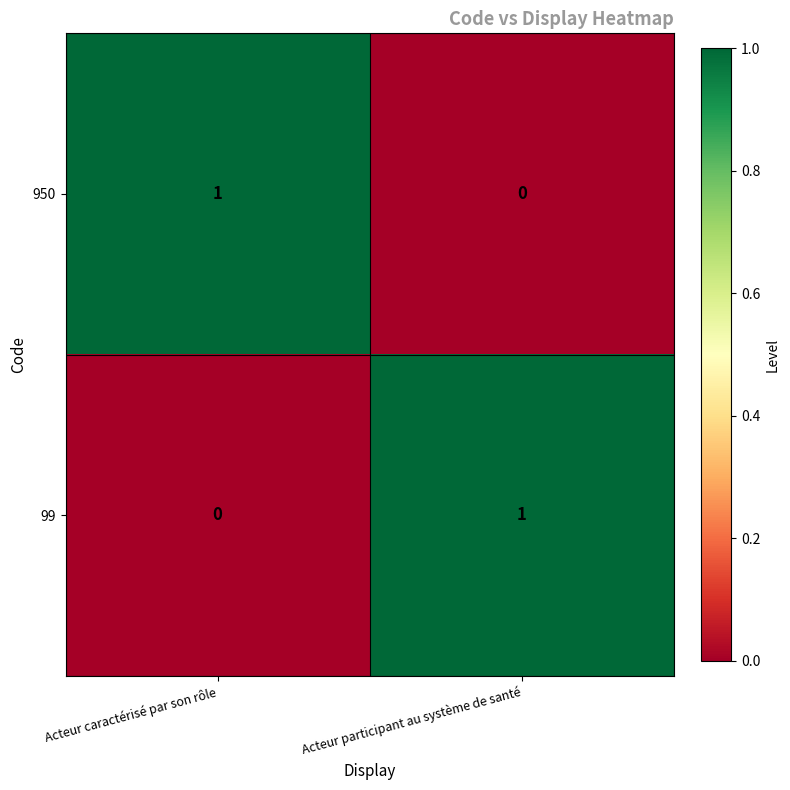

At which label does 950 reach its peak?

Acteur caractérisé par son rôle